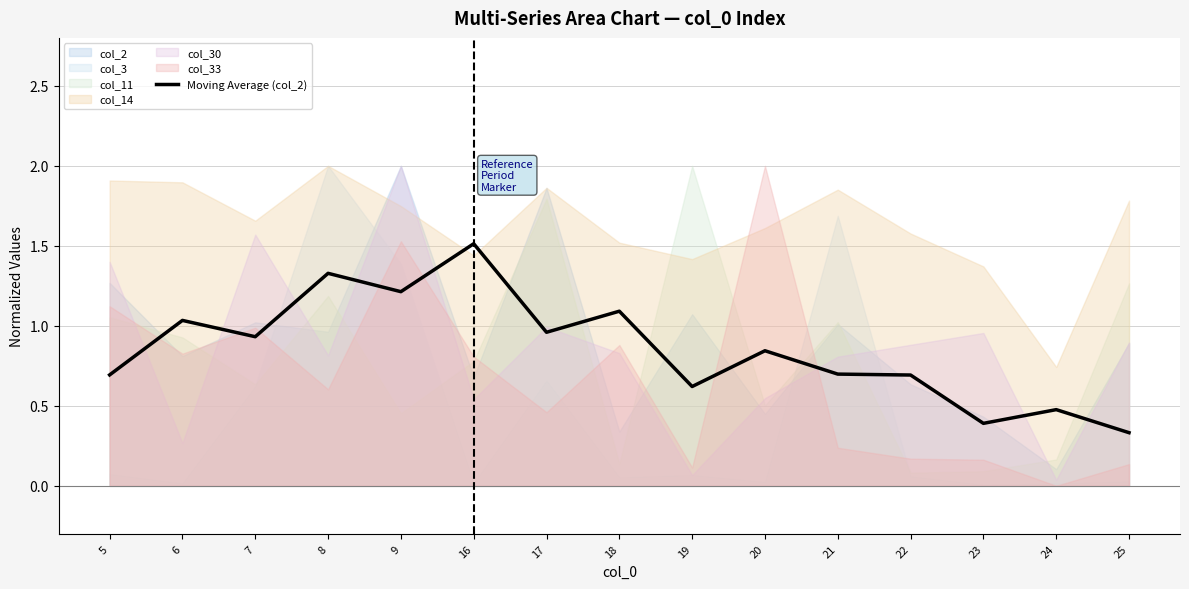

The chart shows a value of 0.1 at 25. True or false?

False